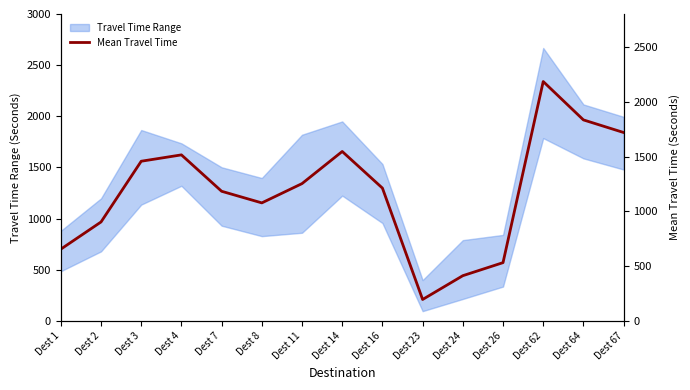

Which label corresponds to the largest value in the chart?

Dest 62